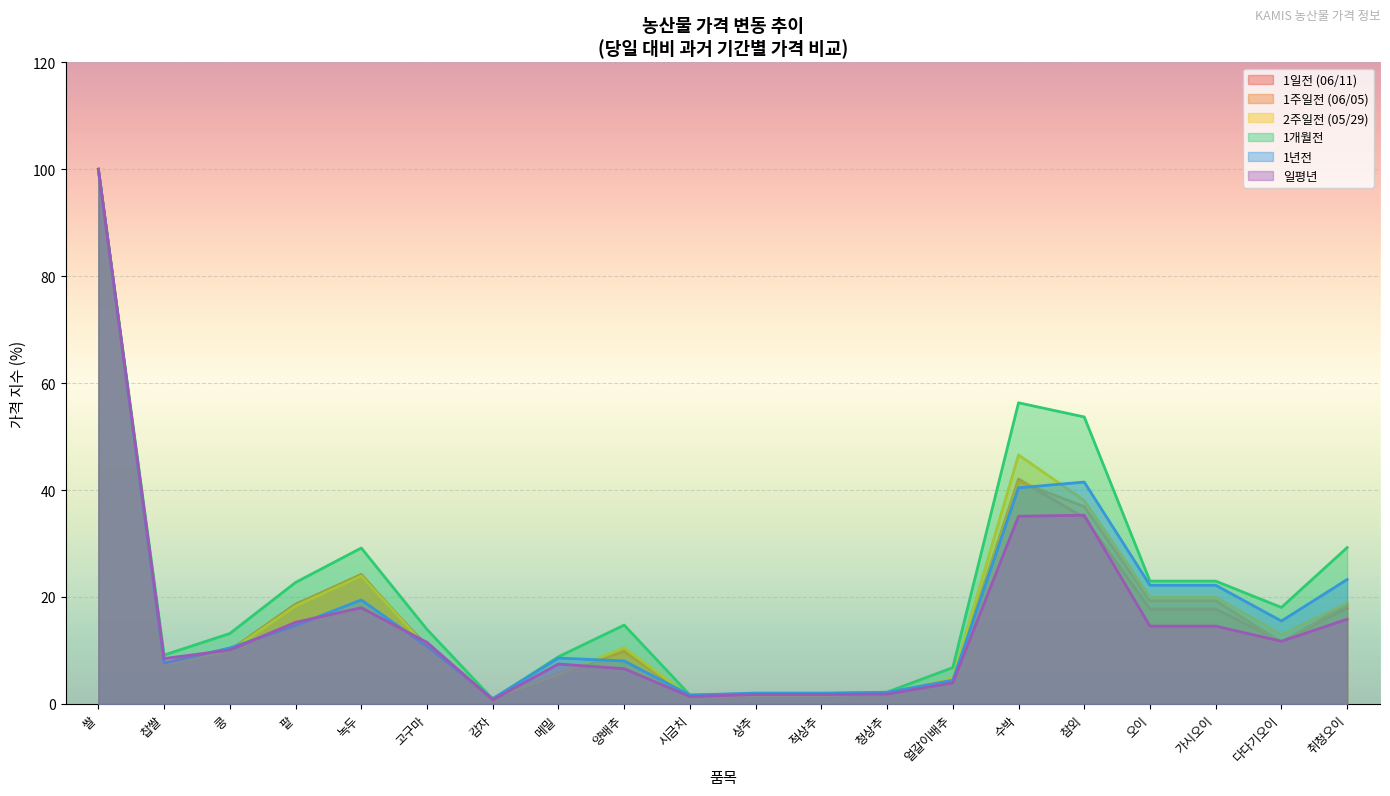

What is the smallest value displayed?

0.7